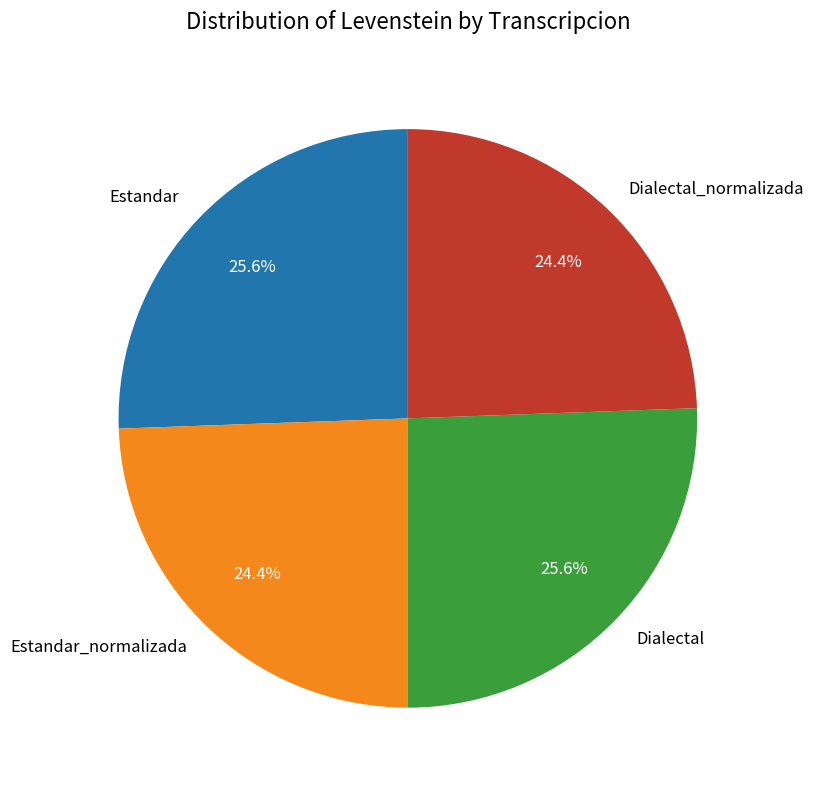

What percentage is the Estandar slice, to the nearest percent?

26%